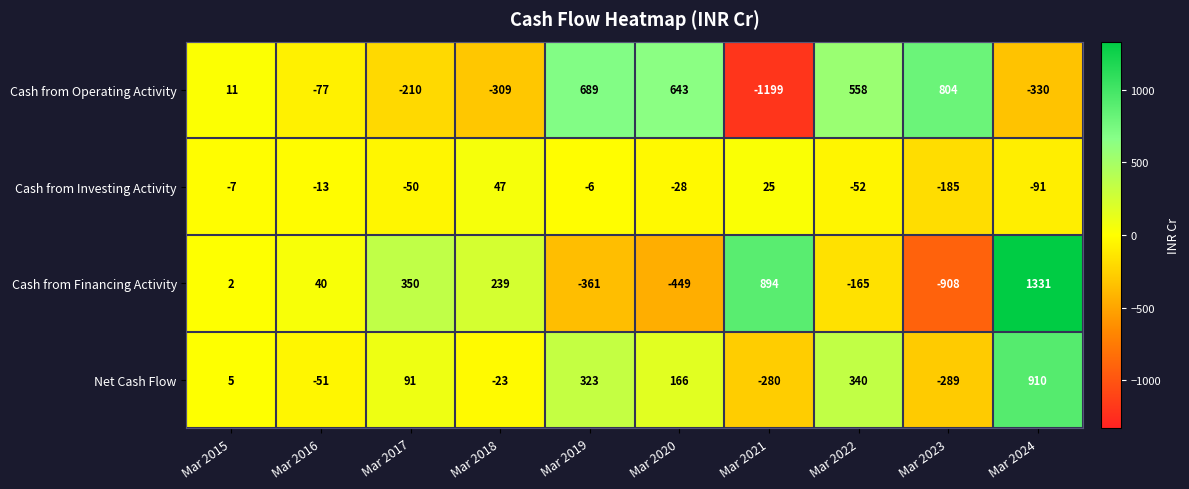

At which label is Cash from Investing Activity closest to -69?

Mar 2022